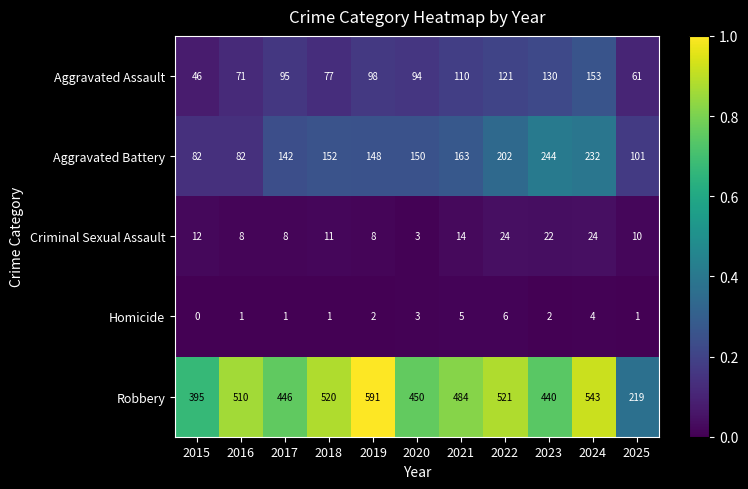

At which category is the sum across all series the highest?

2024